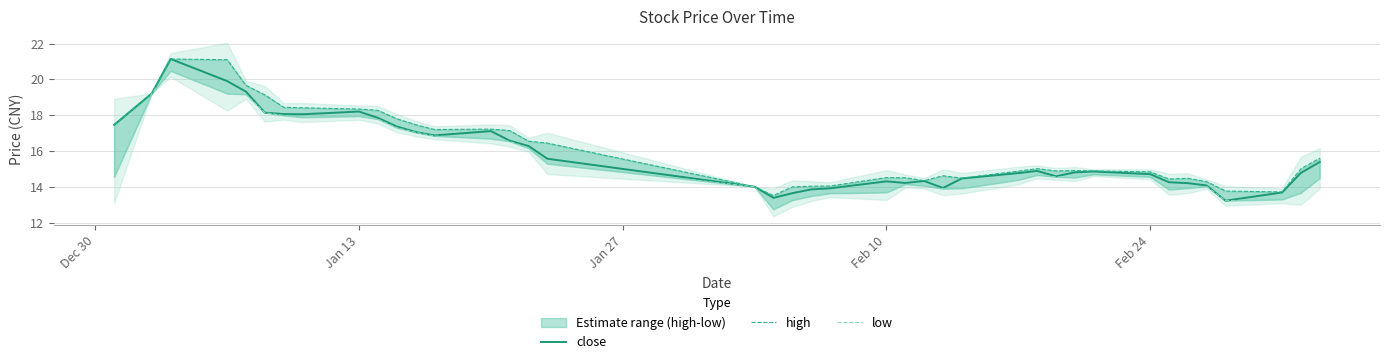

What is the value of the close point at the 32nd from the left?

14.9